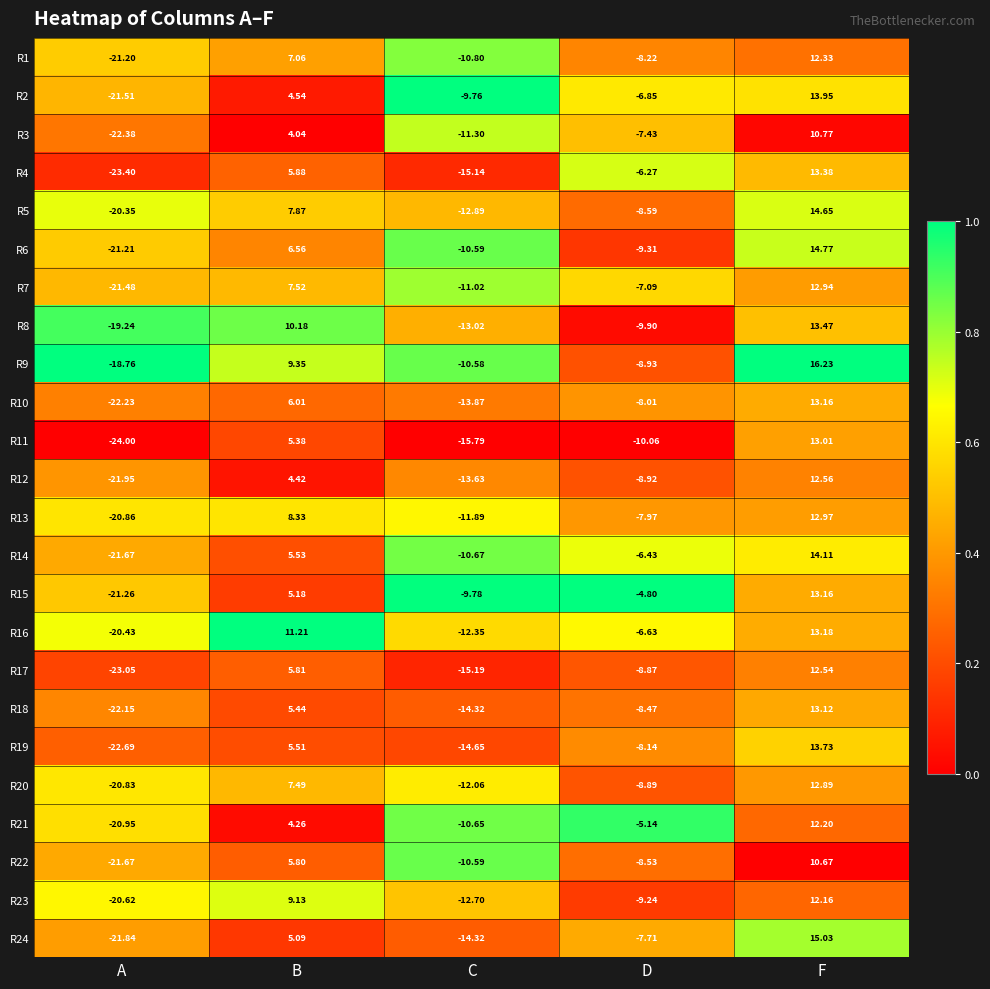

Rank the categories by R3 value from highest to lowest.

F, B, D, C, A